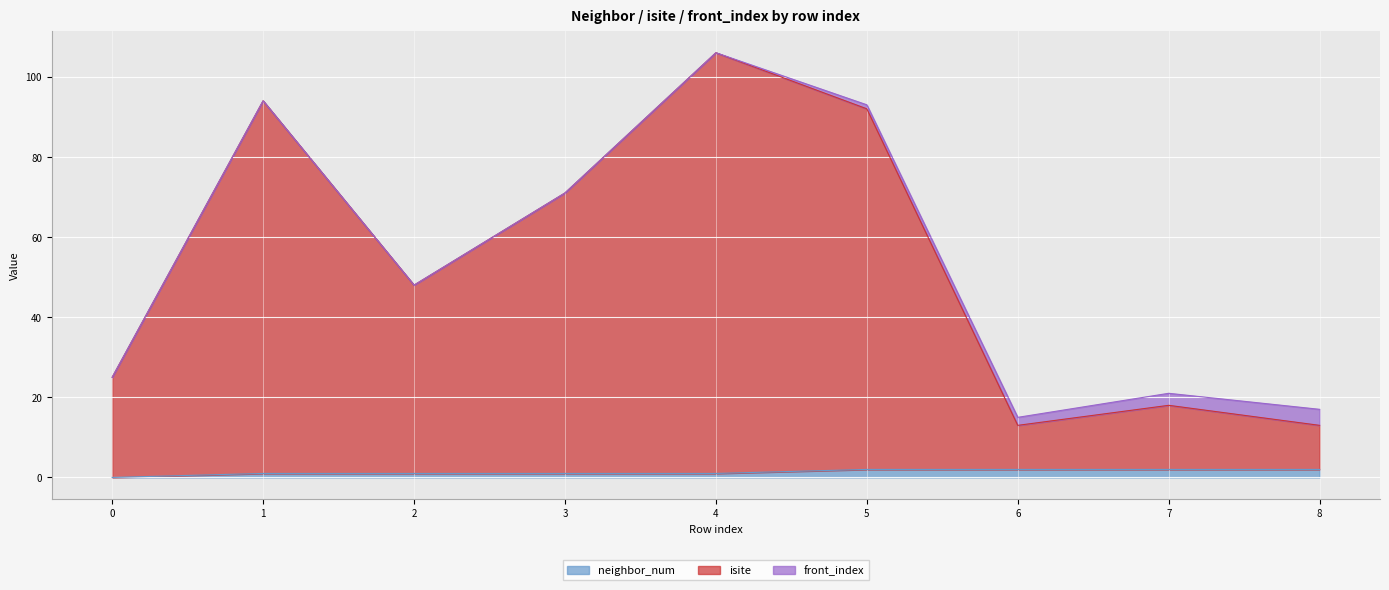

How many lines are shown in the chart?

3